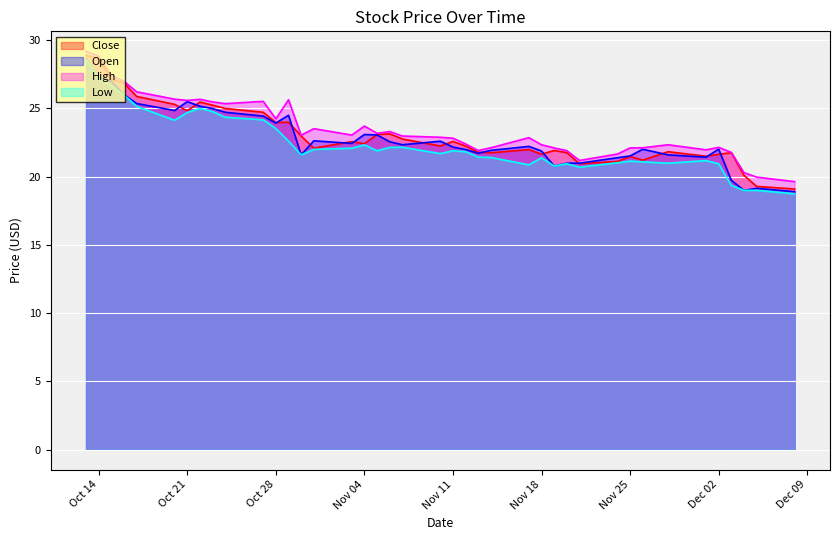

Which series has the largest range (max minus min)?

Low